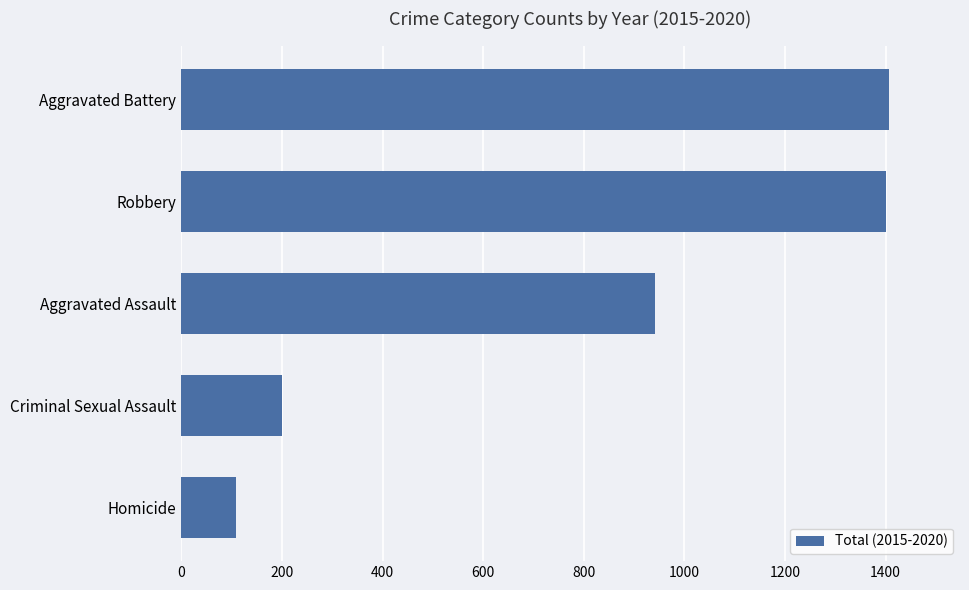

How many bars are there in total?

5